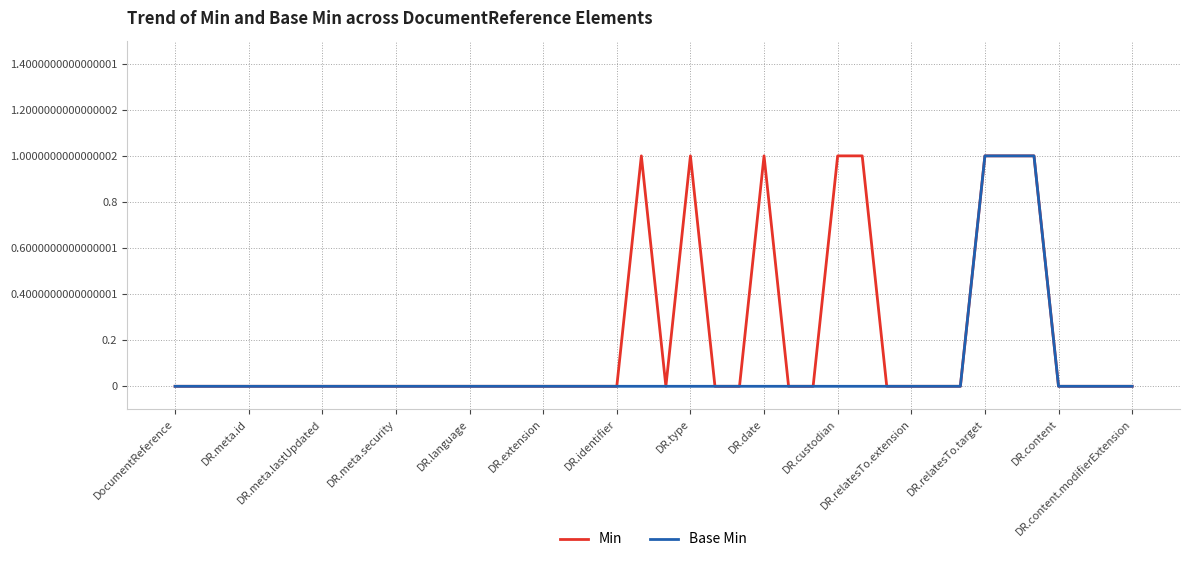

What is the sum of all Base Min values?

3